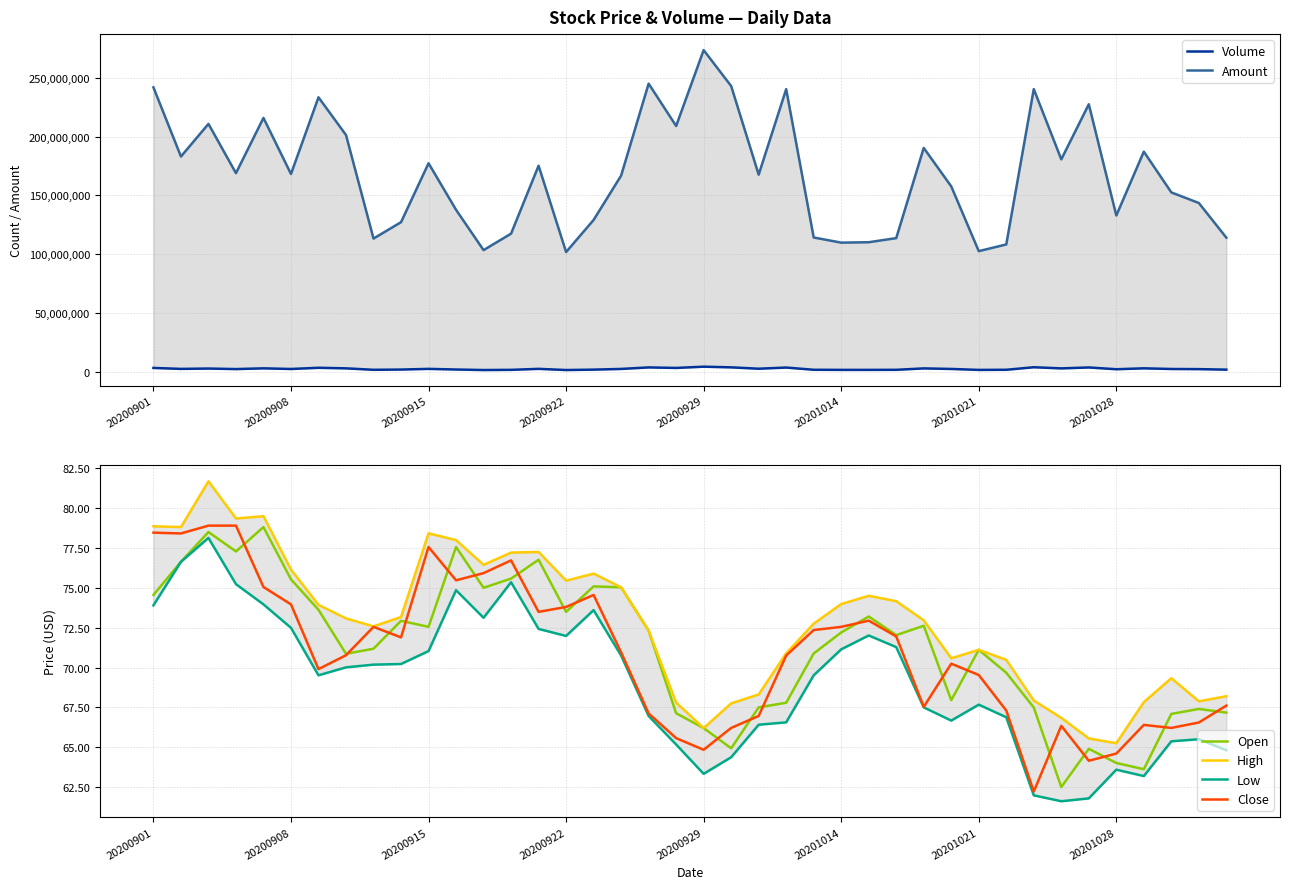

Reading left to right, transcribe all the data shown in this chart.

Volume: 3162927.0	2352272.0	2647223.0	2185753.0	2823450.0	2274009.0	3294668.0	2814415.0	1578522.0	1778525.0	2363525.0	1818431.0	1378121.0	1532438.0	2380368.0	1379448.0	1721097.0	2314744.0	3604121.0	3159673.0	4225932.0	3661485.0	2497047.0	3496970.0	1600308.0	1512996.0	1509058.0	1566851.0	2772197.0	2296627.0	1487443.0	1596450.0	3754270.0	2779731.0	3569090.0	2058152.0	2832393.0	2268513.0	2152330.0	1702985.0
Amount: 242001808.0	183143440.0	210901824.0	168977584.0	215993360.0	168290144.0	233543376.0	201419024.0	113310504.0	127227456.0	177392848.0	137776336.0	103456048.0	117474704.0	175317936.0	101827704.0	129141816.0	166874304.0	245176720.0	209129920.0	273715008.0	243128320.0	167700336.0	240459488.0	114204592.0	109829992.0	110167328.0	113672608.0	190436368.0	157706848.0	102589608.0	108291432.0	240500304.0	180721856.0	227628304.0	132922184.0	187275200.0	152581488.0	143558352.0	114039784.0
Open: 74.5	76.6	78.5	77.3	78.8	75.5	73.6	70.9	71.2	72.9	72.5	77.6	75.0	75.6	76.8	73.5	75.1	75.0	72.3	67.1	66.2	64.9	67.5	67.8	70.9	72.2	73.2	72.0	72.6	68.0	71.1	69.7	67.5	62.5	64.9	64.0	63.6	67.1	67.4	67.2
High: 78.9	78.8	81.7	79.3	79.5	76.1	73.9	73.1	72.6	73.2	78.4	78.0	76.4	77.2	77.2	75.5	75.9	75.0	72.3	67.8	66.2	67.8	68.3	70.9	72.8	74.0	74.5	74.2	73.0	70.6	71.1	70.5	67.9	66.8	65.5	65.2	67.8	69.3	67.9	68.2
Low: 73.9	76.6	78.1	75.2	74.0	72.5	69.5	70.0	70.2	70.2	71.0	74.8	73.1	75.3	72.4	72.0	73.6	70.8	67.0	65.2	63.3	64.4	66.4	66.6	69.5	71.1	72.0	71.3	67.5	66.7	67.7	66.9	62.0	61.6	61.8	63.6	63.2	65.4	65.5	64.8
Close: 78.5	78.4	78.9	78.9	75.0	74.0	69.9	70.8	72.5	71.9	77.6	75.5	75.9	76.7	73.5	73.8	74.5	71.0	67.1	65.6	64.8	66.2	67.0	70.8	72.3	72.5	72.9	72.0	67.5	70.2	69.5	67.3	62.2	66.3	64.2	64.6	66.4	66.2	66.5	67.6